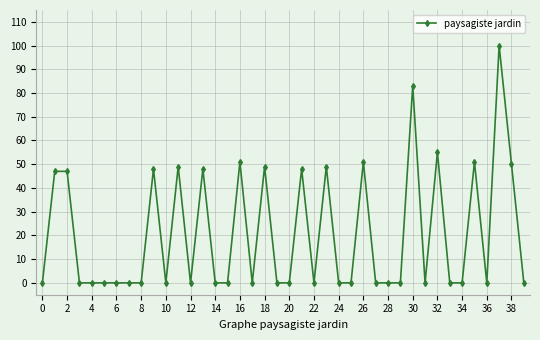

What is the value of the 19th point from the left?

49